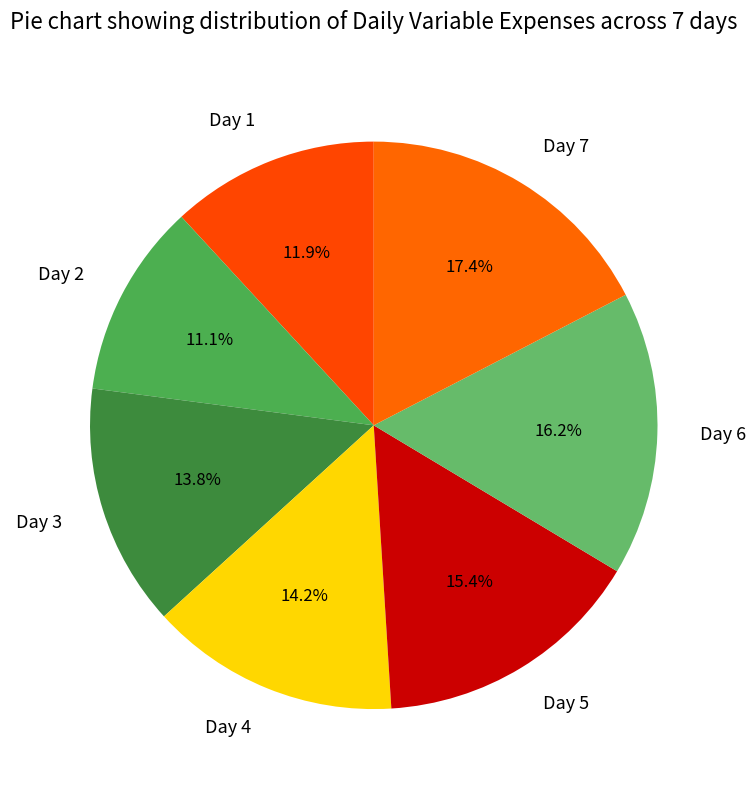

What is the smallest slice in the pie chart?

Day 2